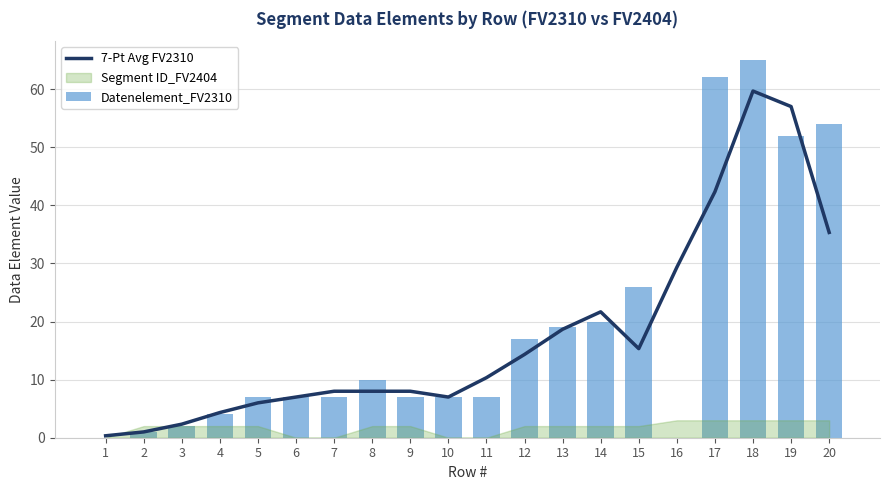

Is the value of Datenelement_FV2310 at 12 greater than the value of 7-Pt Avg FV2310 at 2?

Yes